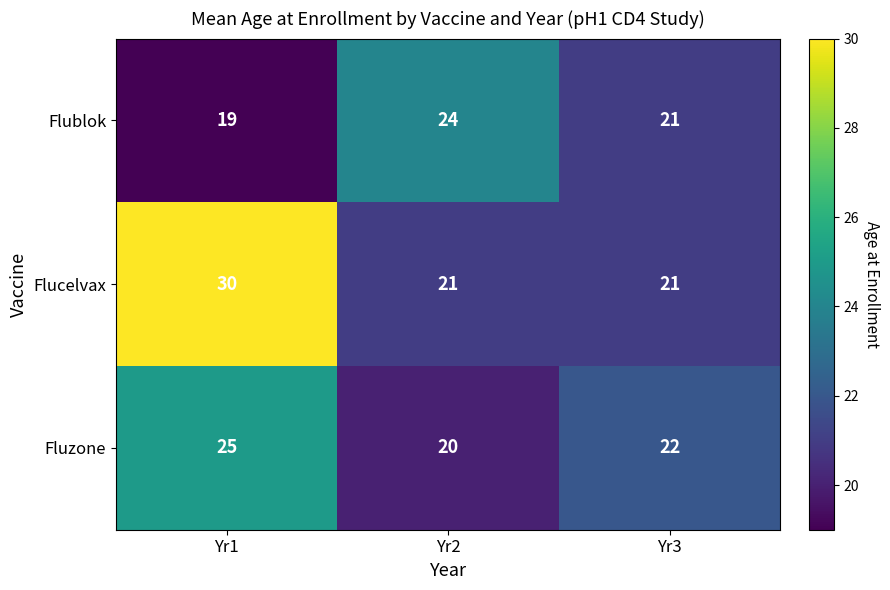

Reading left to right, list all the values displayed in this chart.

Flublok: 19	24	21
Flucelvax: 30	21	21
Fluzone: 25	20	22